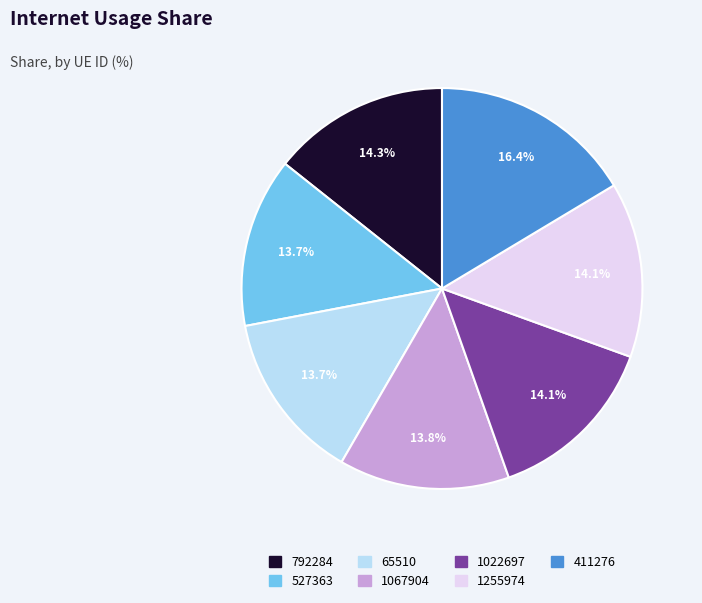

Which has a higher value, 411276 or 1022697?

411276